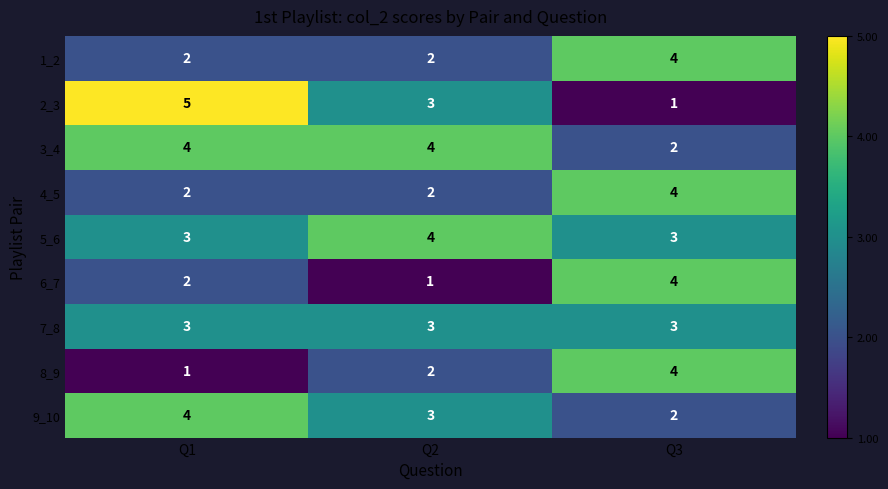

How many series are shown in this chart?

9